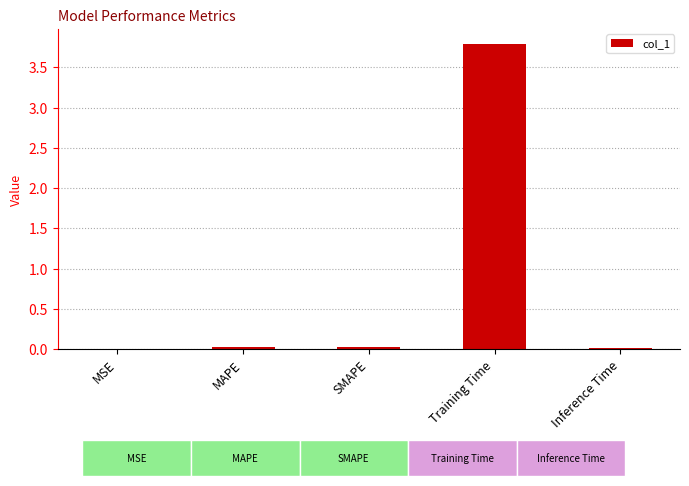

True or false: col_1 has a value of 1.3 at Training Time.

False